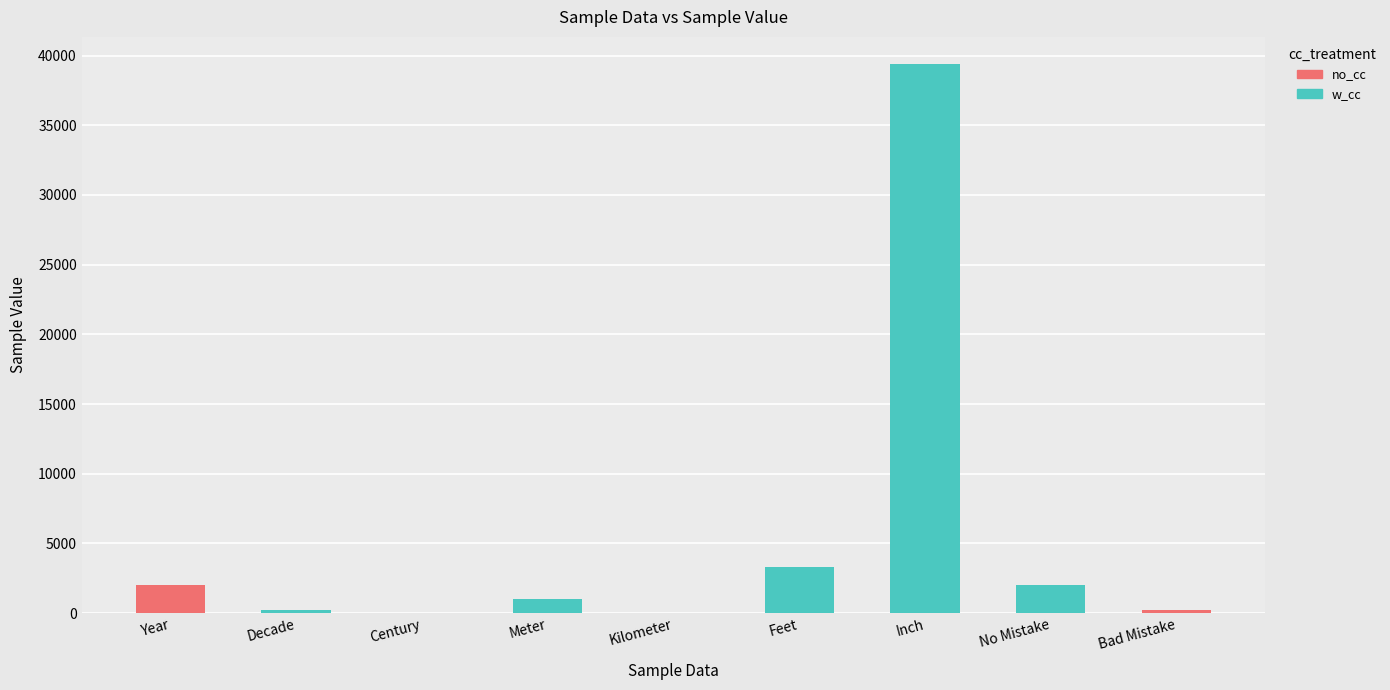

List the labels in order of value, smallest first.

Kilometer, Century, Decade, Bad Mistake, Meter, Year, No Mistake, Feet, Inch